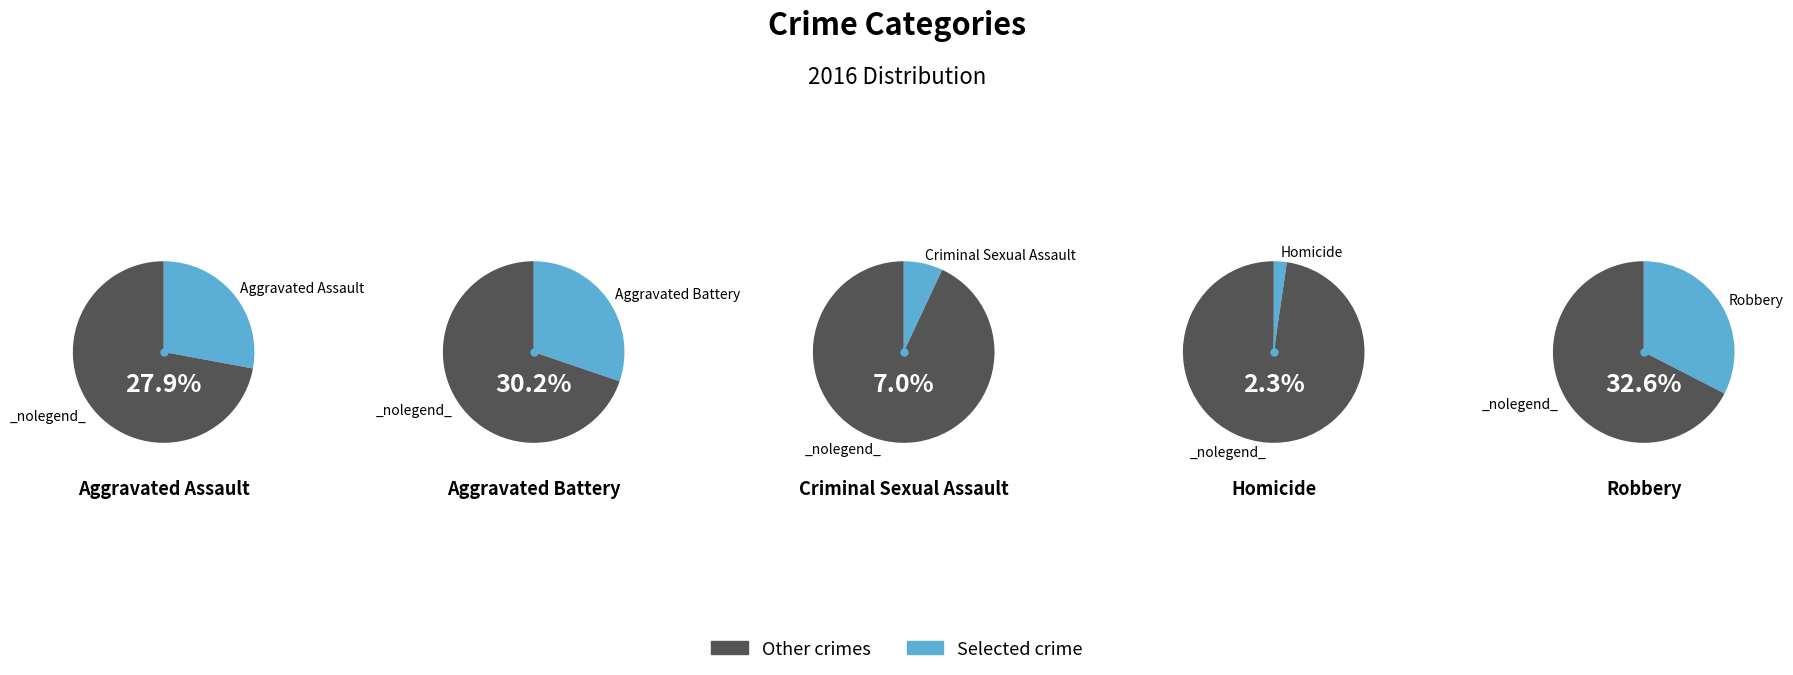

What percentage is the Homicide slice, to the nearest percent?

2%